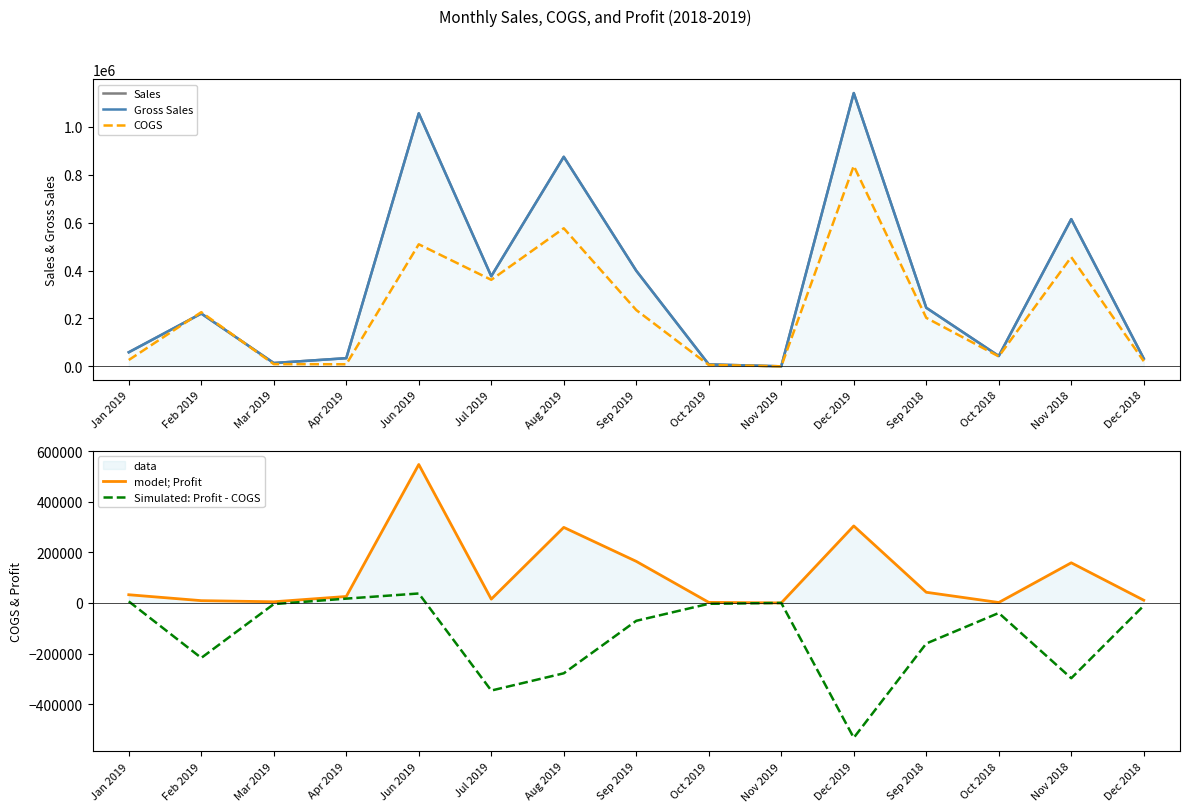

How many interior local valleys does the COGS series have?

4